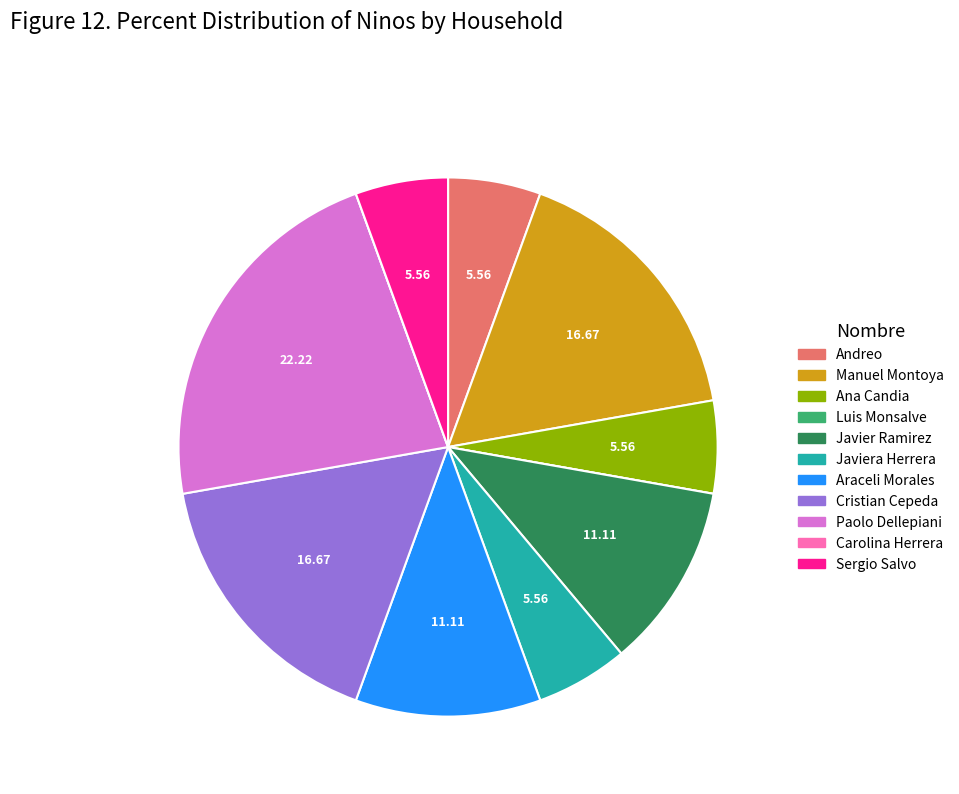

Do Andreo and Sergio Salvo together represent more than half of the pie?

No